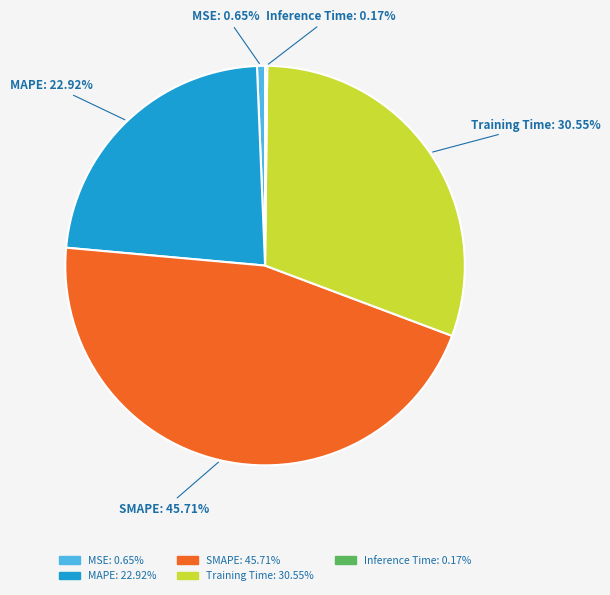

Does Training Time represent more than half of the total?

No